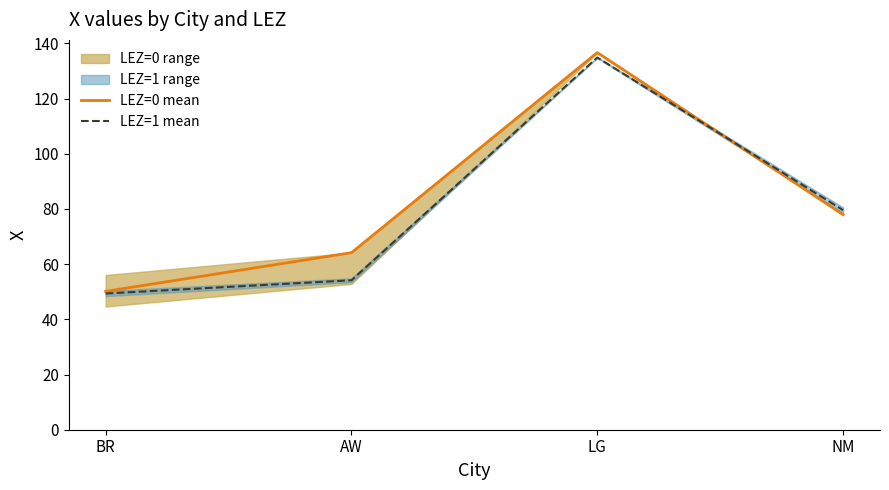

At which label does LEZ=1 mean first exceed 79?

LG